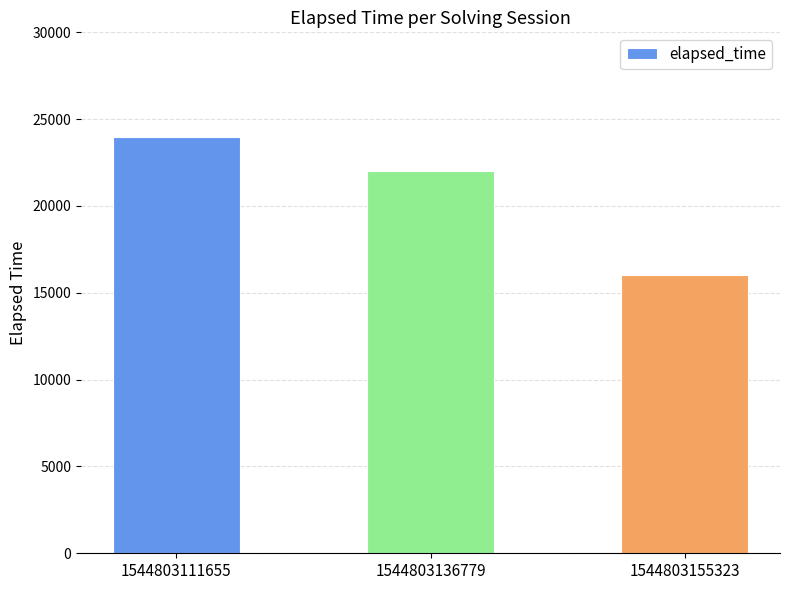

Reading right to left, list all the values displayed in this chart.

16000	22000	24000